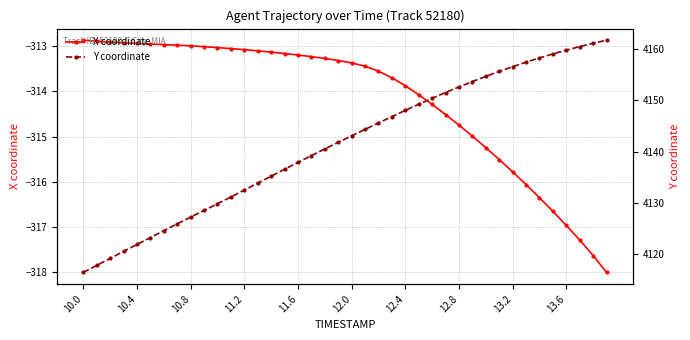

Which series has the largest total across all categories?

Y coordinate